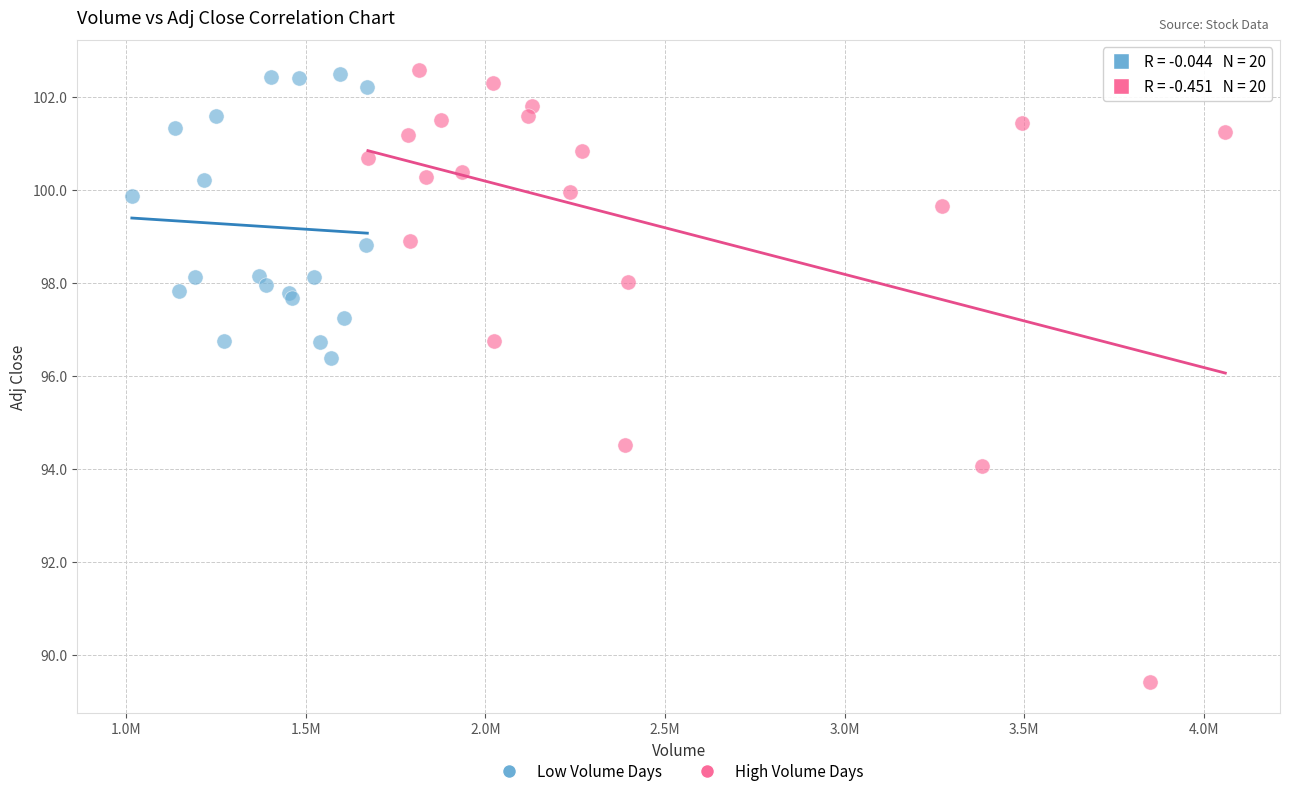

Which series has the widest spread of Y values?

High Volume Days